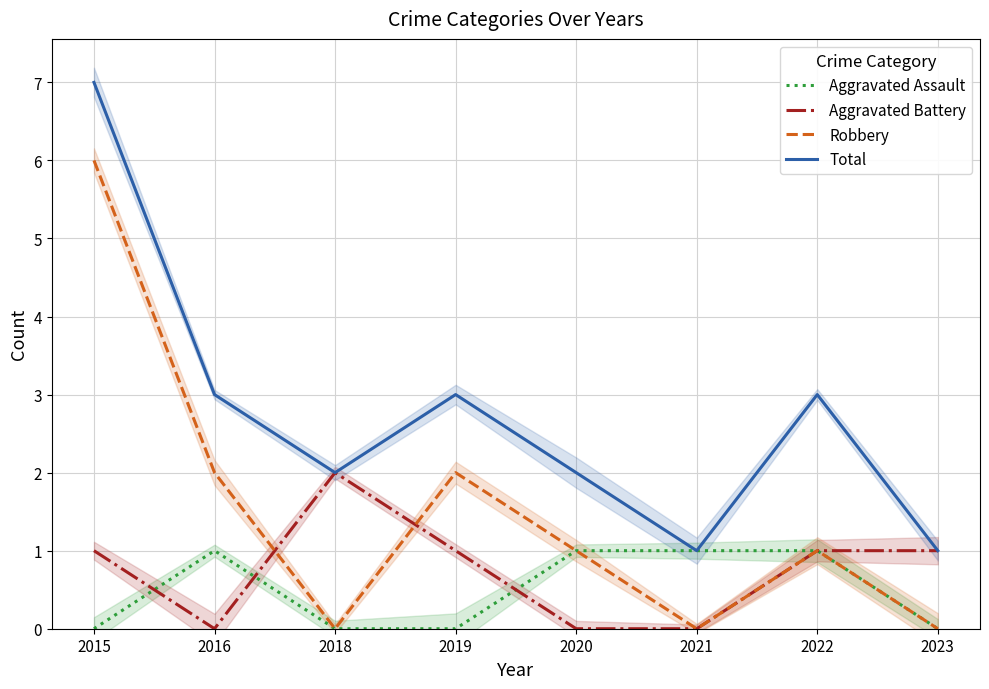

True or false: Robbery and Aggravated Assault cross at least once.

False